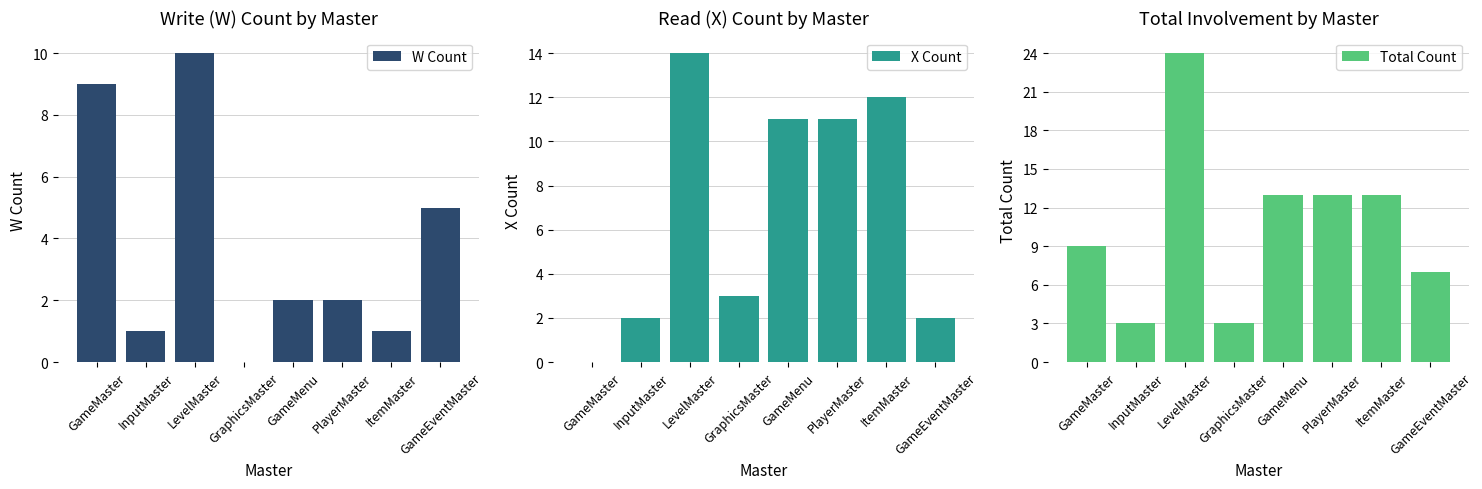

At InputMaster, list the series in order from largest to smallest.

Total Count, X Count, W Count